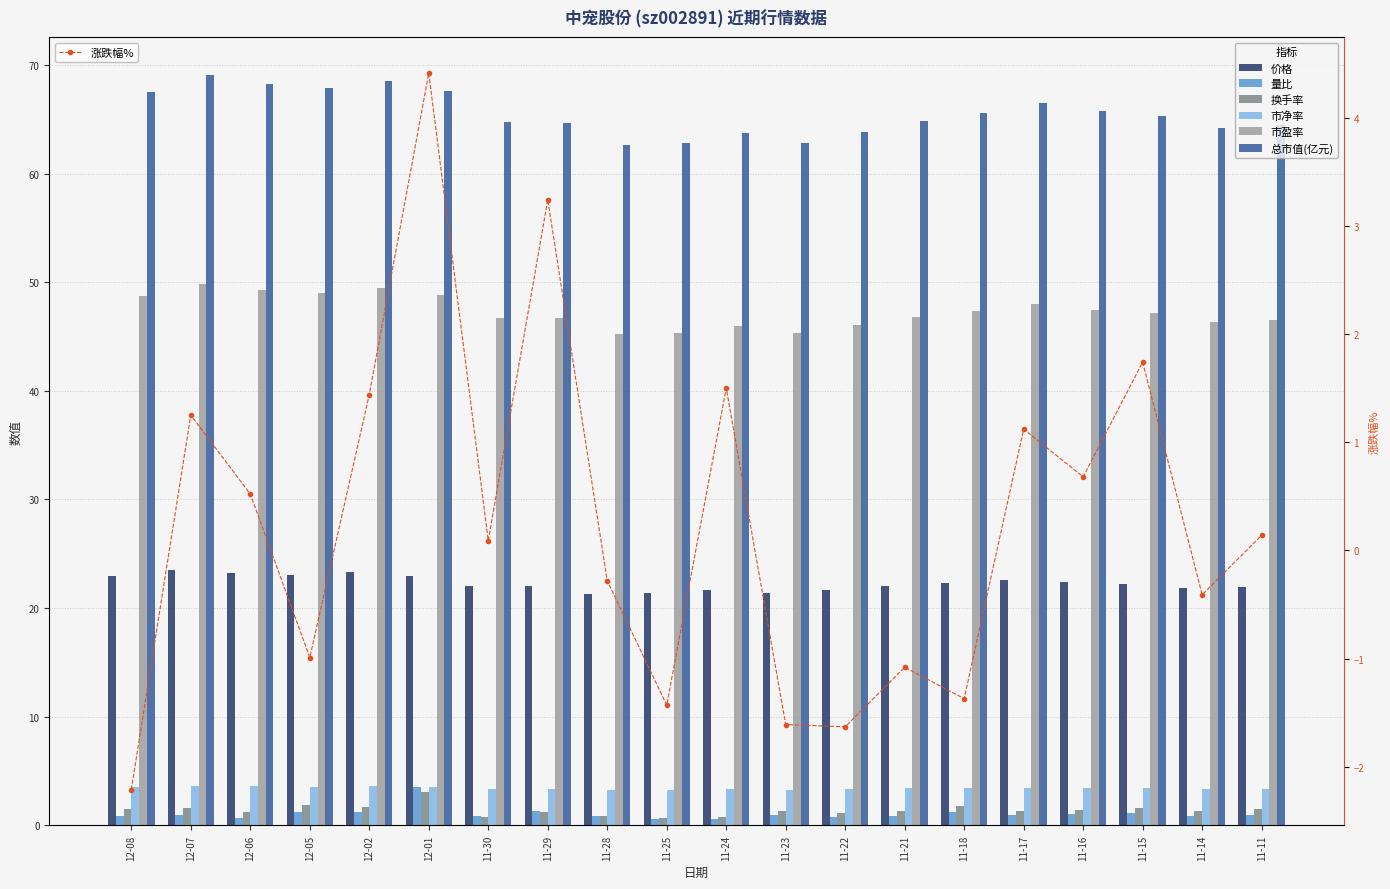

Where is 换手率 nearest to the value 1?

11-28